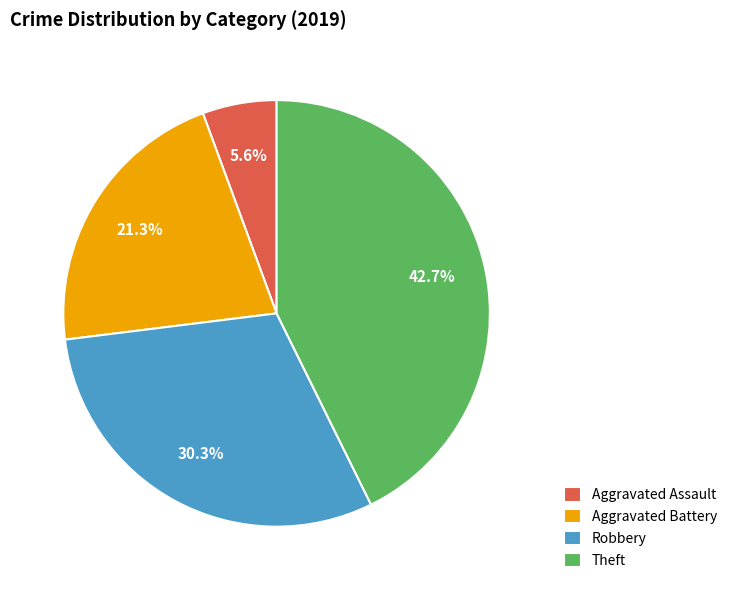

Count the number of slices in the pie.

4